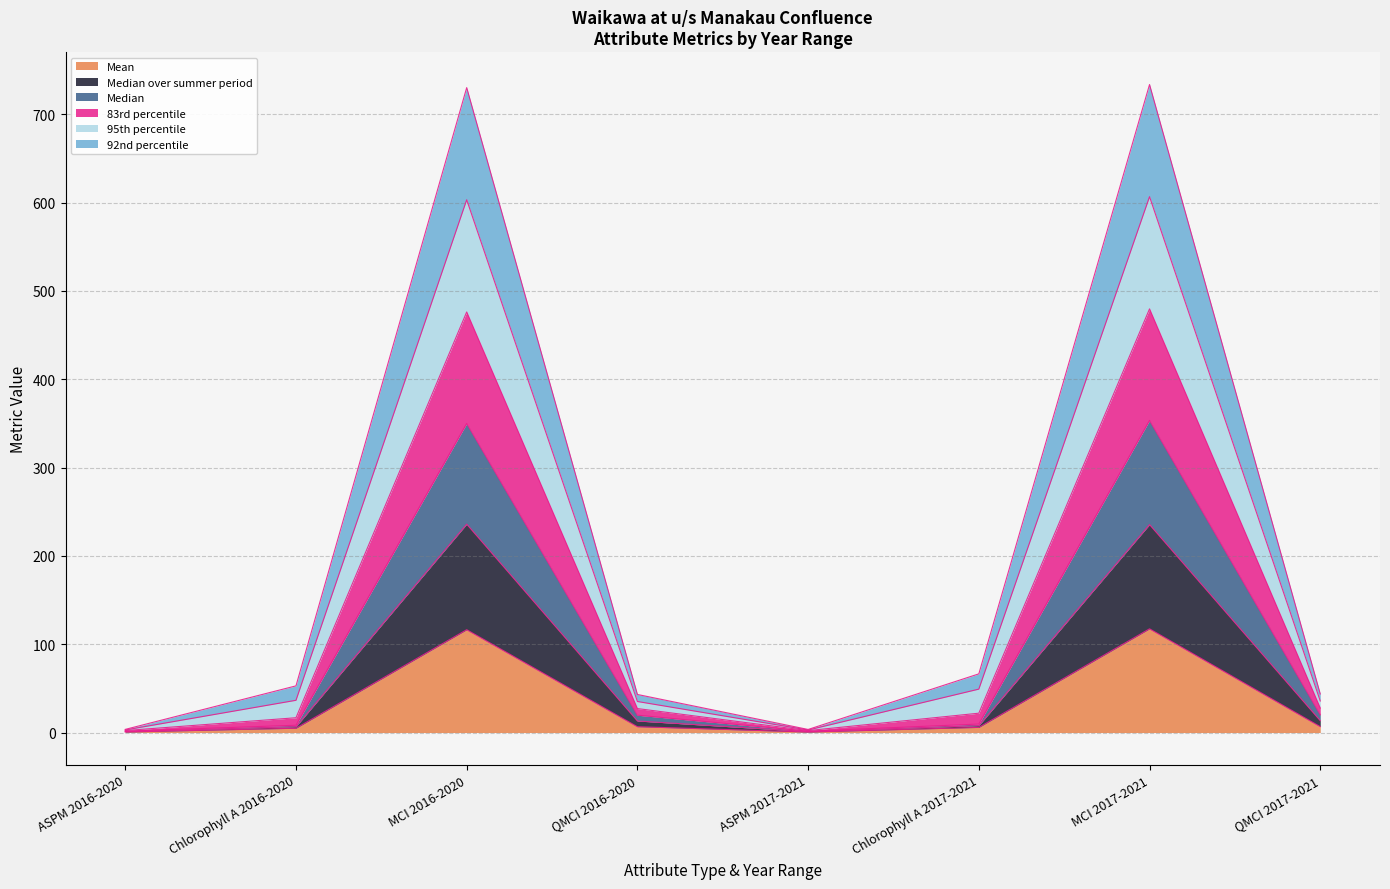

Which has a higher value, Chlorophyll A 2017-2021 or QMCI 2017-2021?

QMCI 2017-2021